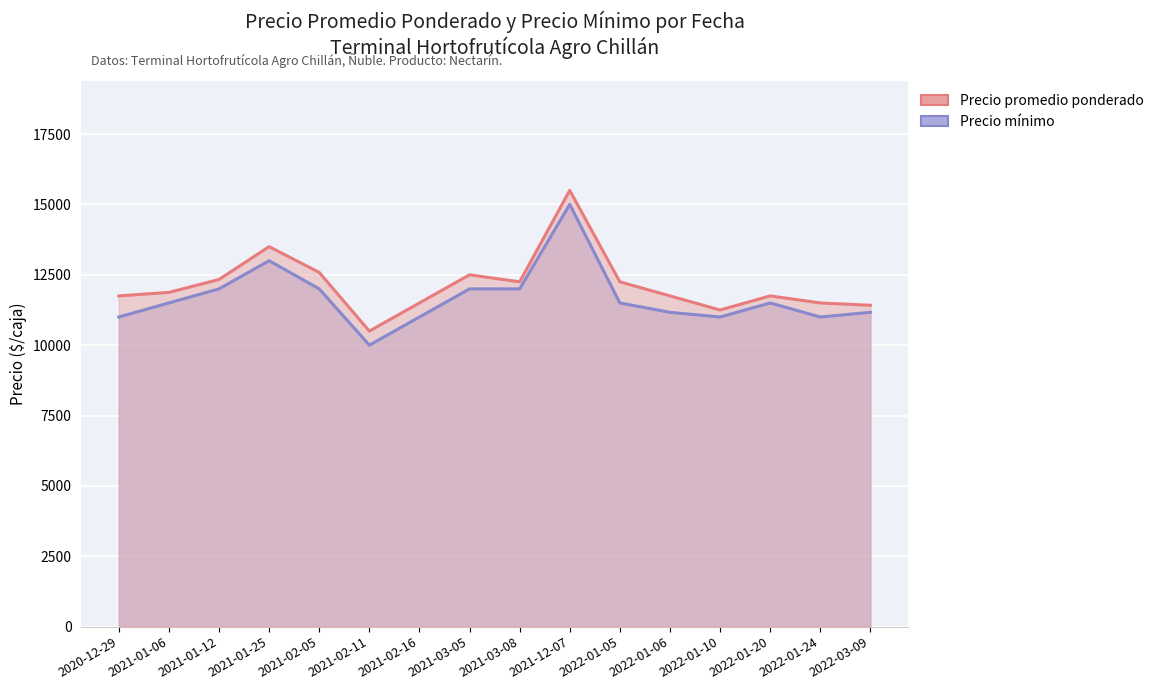

Where is Precio promedio ponderado nearest to the value 13000?

2021-02-05